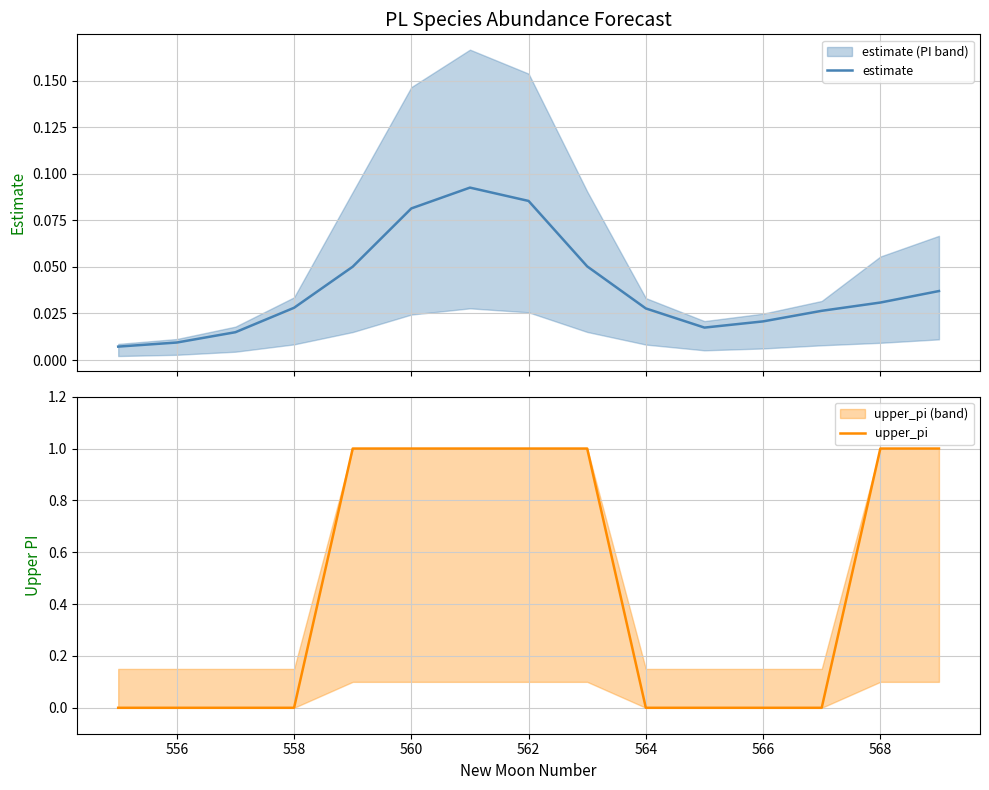

What is the sum of all upper_pi values?

7.0